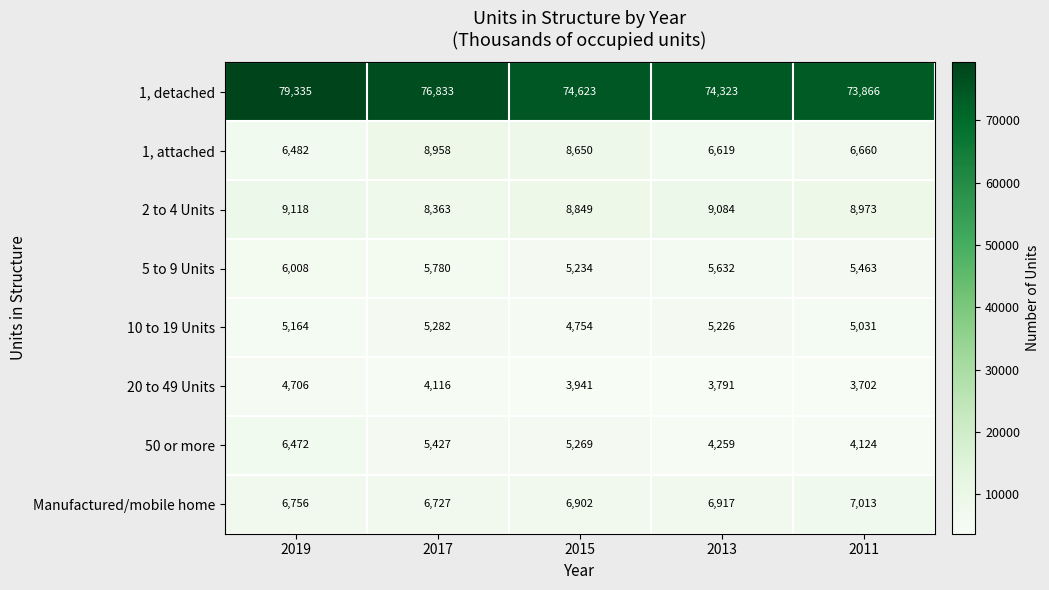

What is the minimum value shown in the chart?

3702